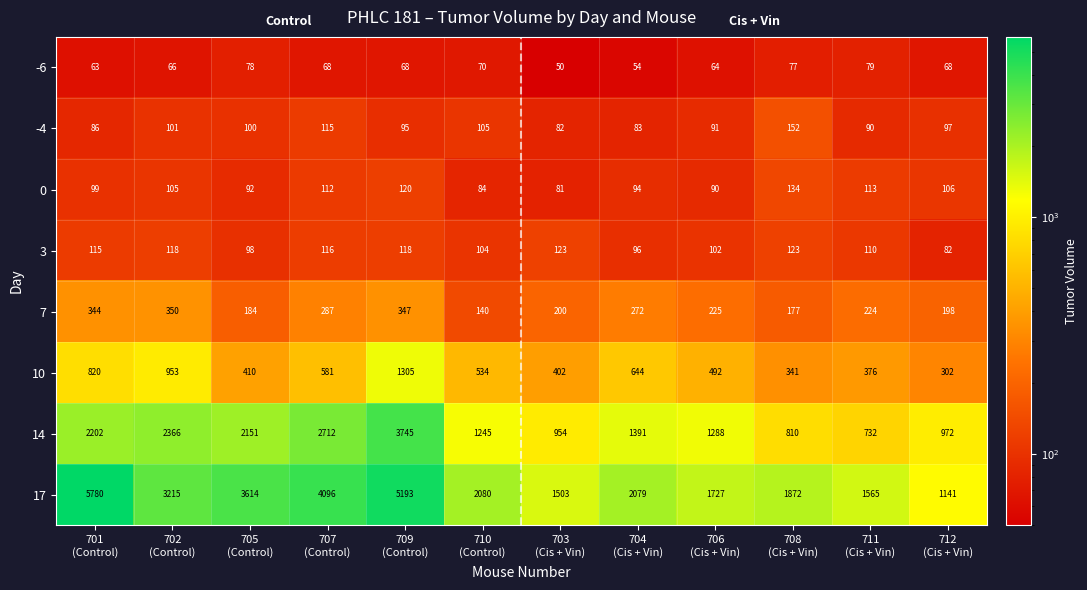

What is the sum of all 14 values?

20568